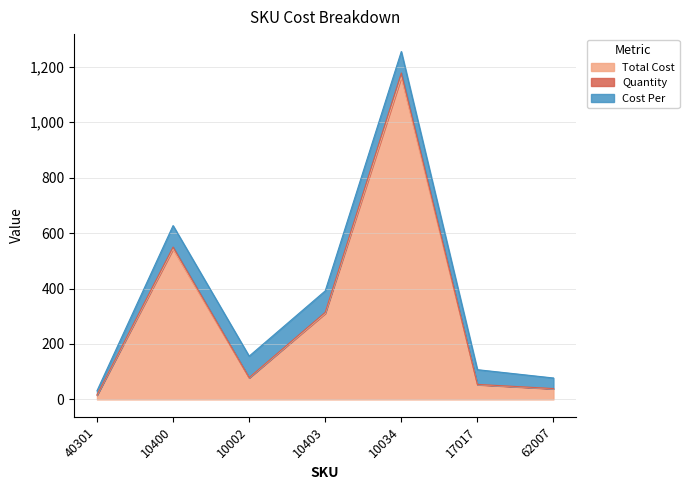

In Total Cost, how many points are higher than both neighbors (excluding endpoints)?

2